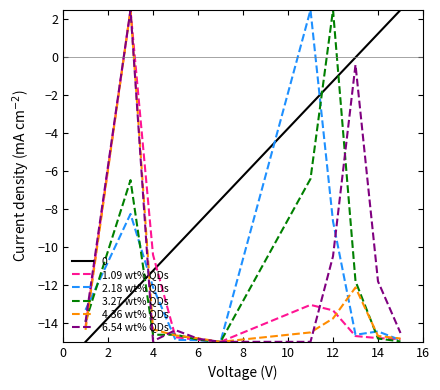

What is the maximum value shown in the chart?

2.5